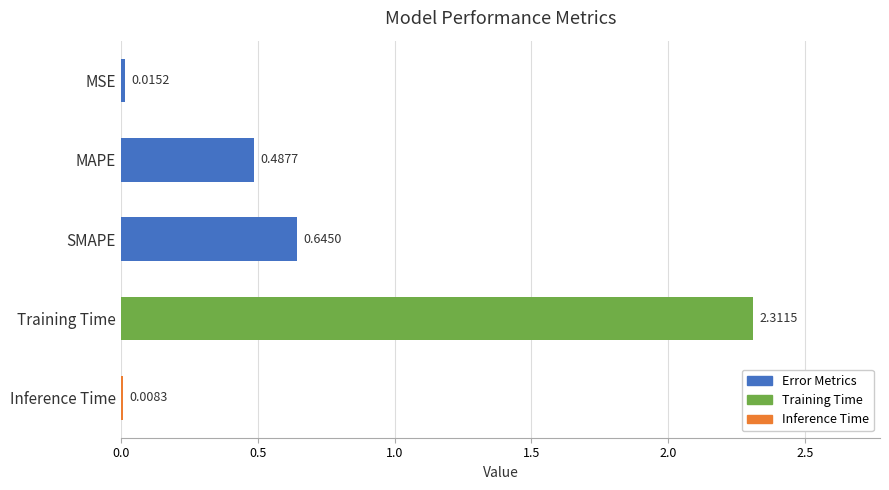

Does the chart contain stacked bars?

No